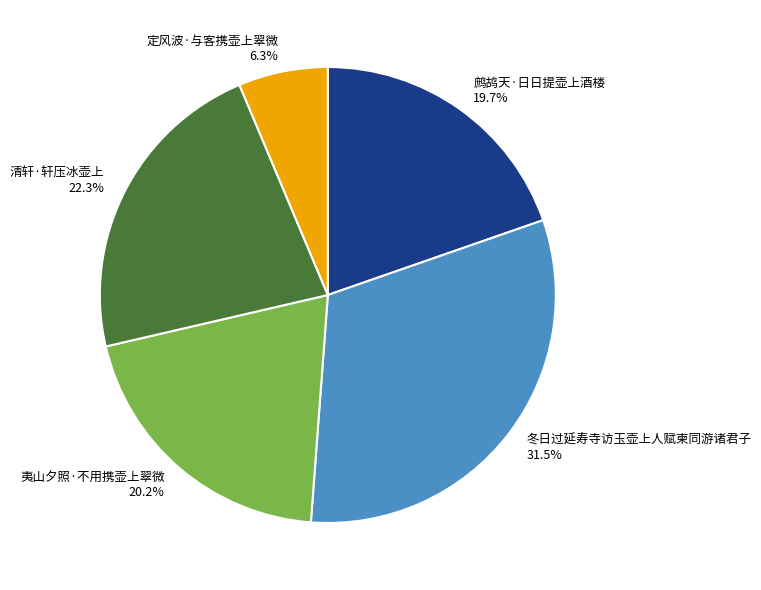

Approximately how many times larger is the value at 鹧鸪天·日日提壶上酒楼 19.7% compared to 定风波·与客携壶上翠微 6.3%?

3.1